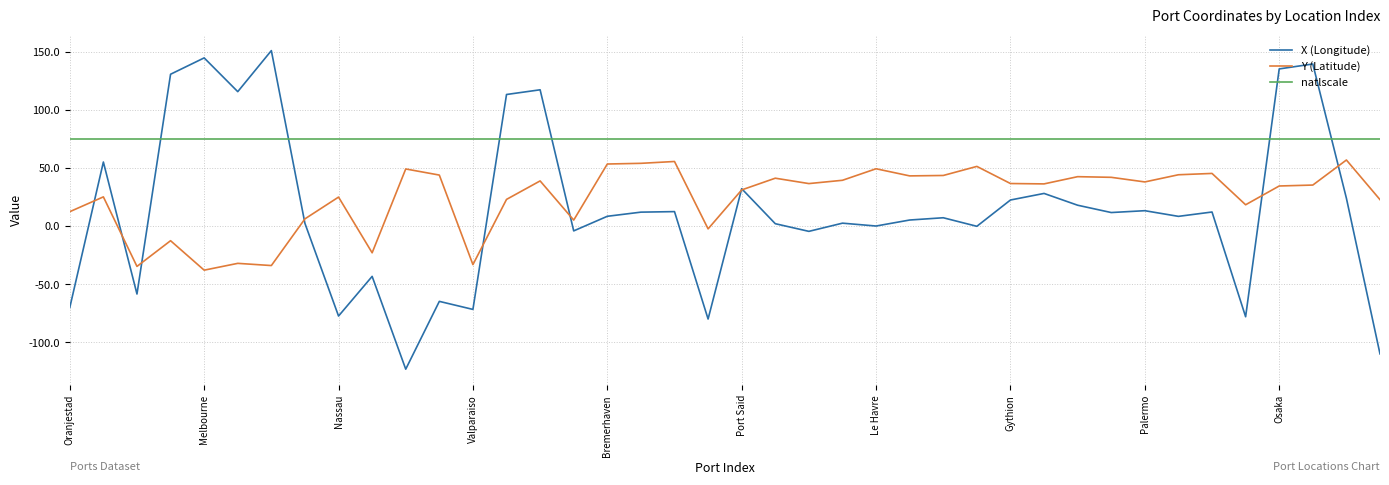

Which series has the largest total across all categories?

natlscale